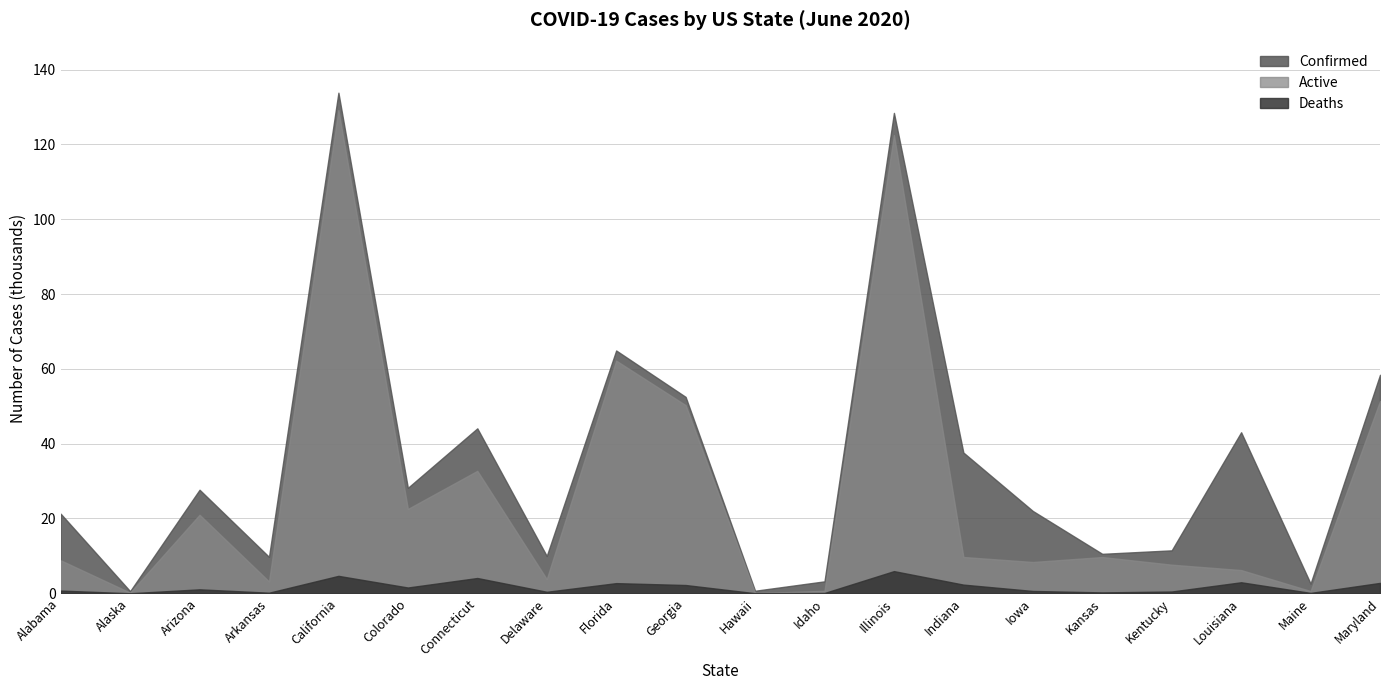

Where is the first local maximum for Deaths?

Arizona